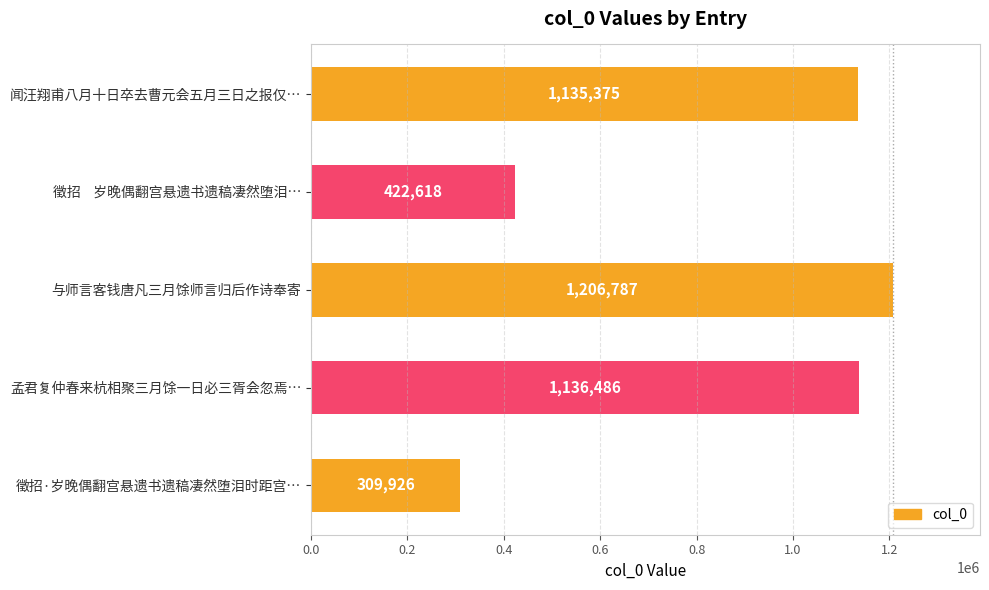

Rank the categories by value from lowest to highest.

徵招·岁晚偶翻宫悬遗书遗稿凄然堕泪时距宫…, 徵招    岁晚偶翻宫悬遗书遗稿凄然堕泪…, 闻汪翔甫八月十日卒去曹元会五月三日之报仅…, 孟君复仲春来杭相聚三月馀一日必三胥会忽焉…, 与师言客钱唐凡三月馀师言归后作诗奉寄